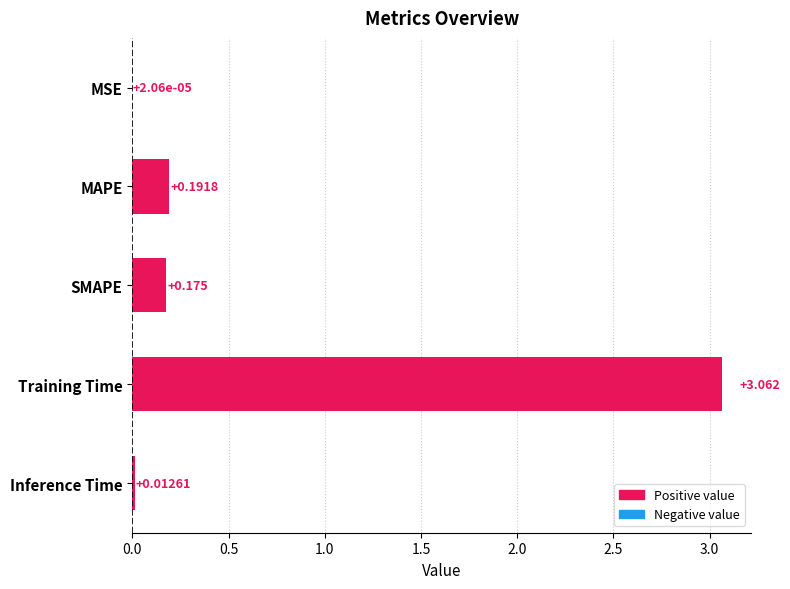

Between MSE and SMAPE, which is larger?

SMAPE